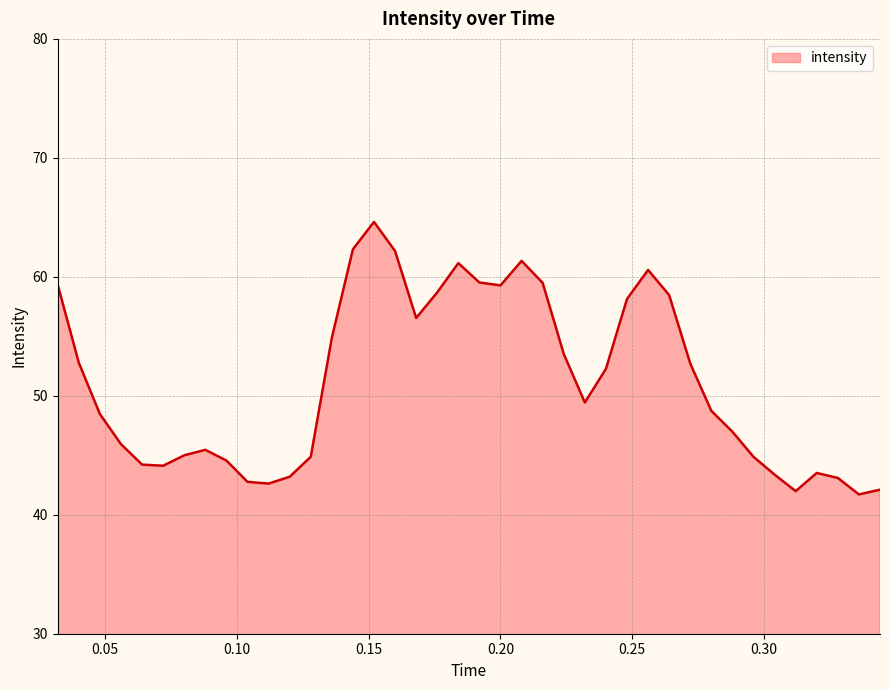

What is the minimum value shown in the chart?

41.7